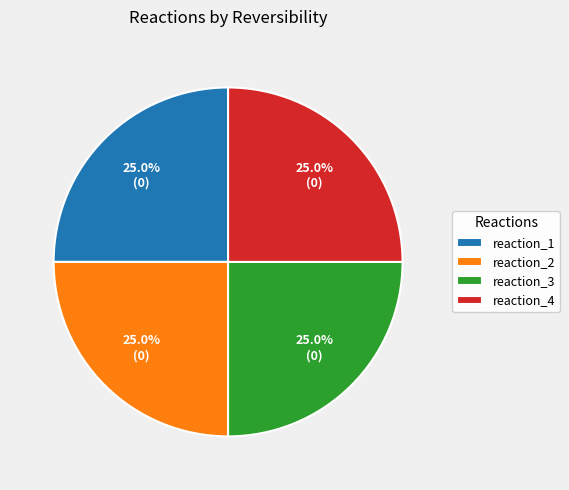

To the nearest percent, what is the combined percentage of reaction_1 and reaction_2?

50%